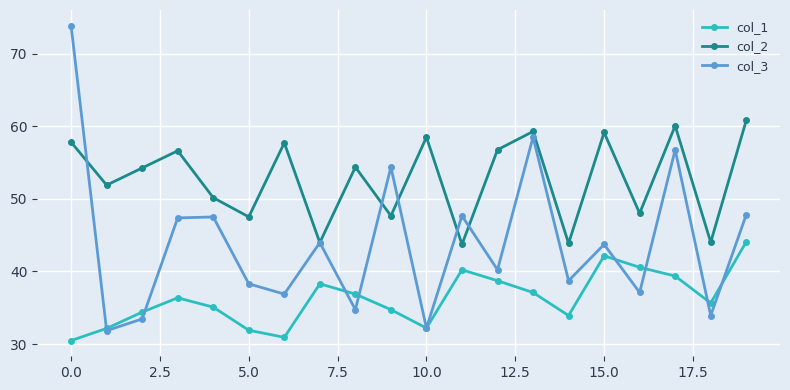

What are all the series names shown in the legend?

col_1, col_2, col_3